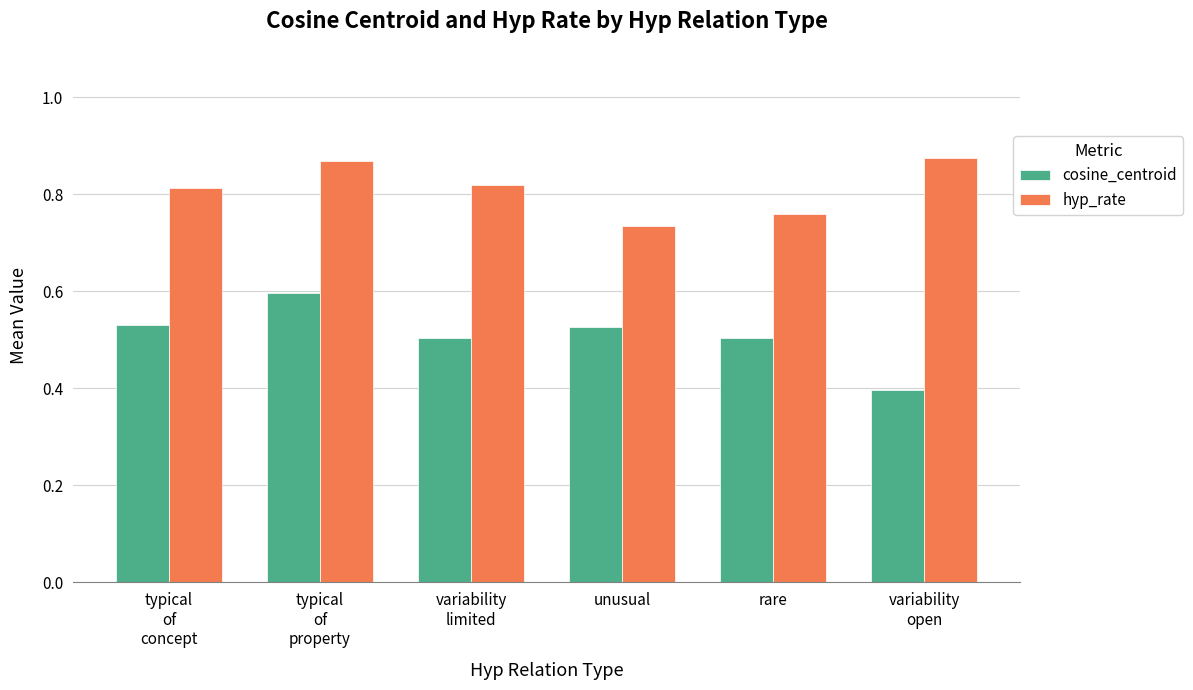

What is the minimum value shown in the chart?

0.4